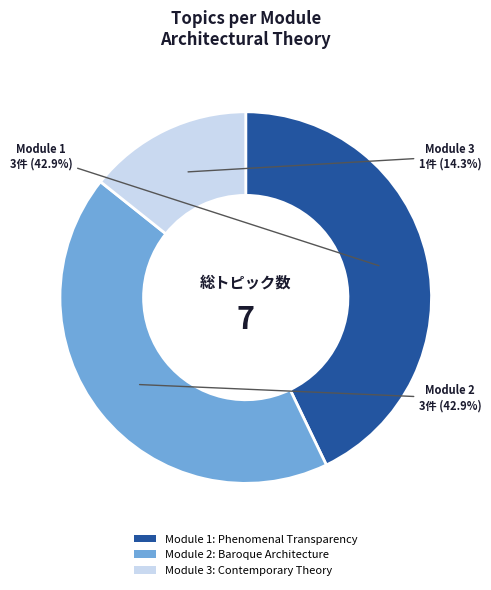

Which category has the smallest portion of the pie?

Module 3: Contemporary Theory